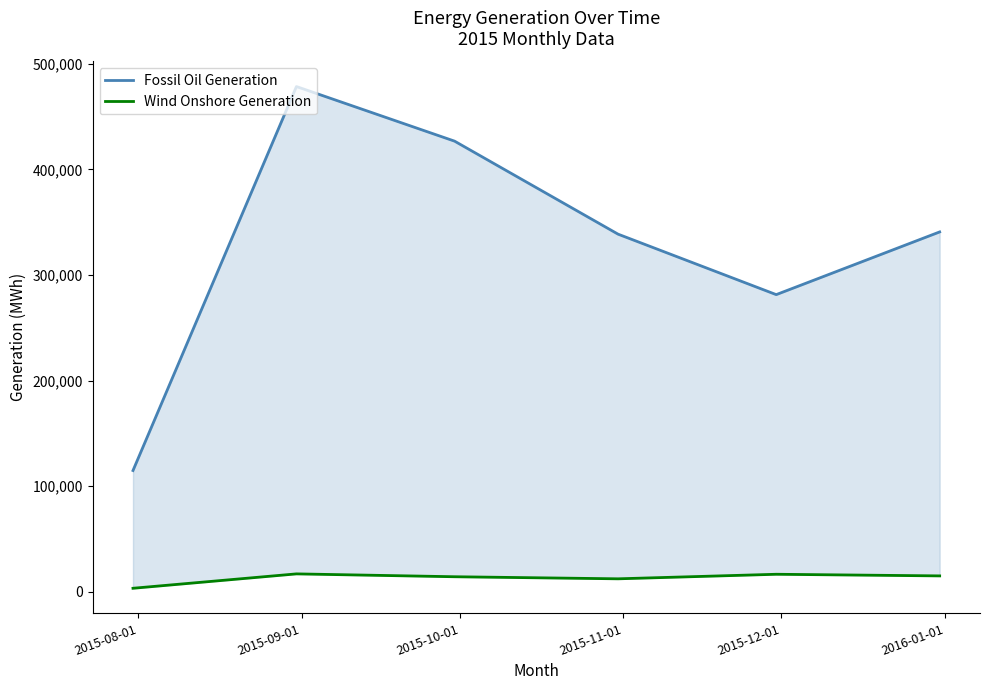

What is the maximum value for Wind Onshore Generation?

16994.0